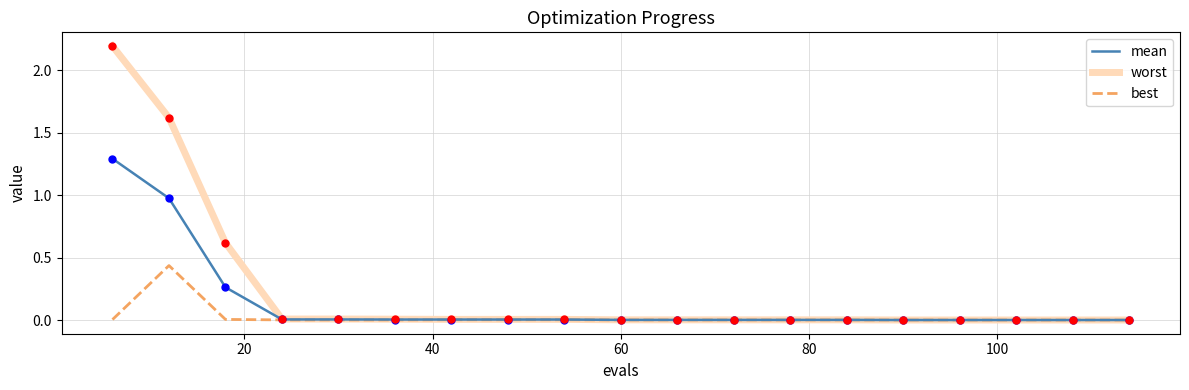

At how many categories does at least one series exceed 1?

2